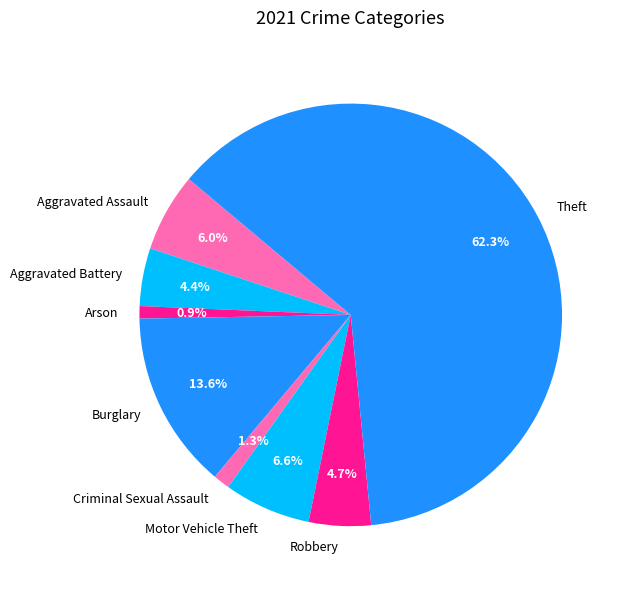

To the nearest percent, what percentage of the pie is Motor Vehicle Theft?

7%